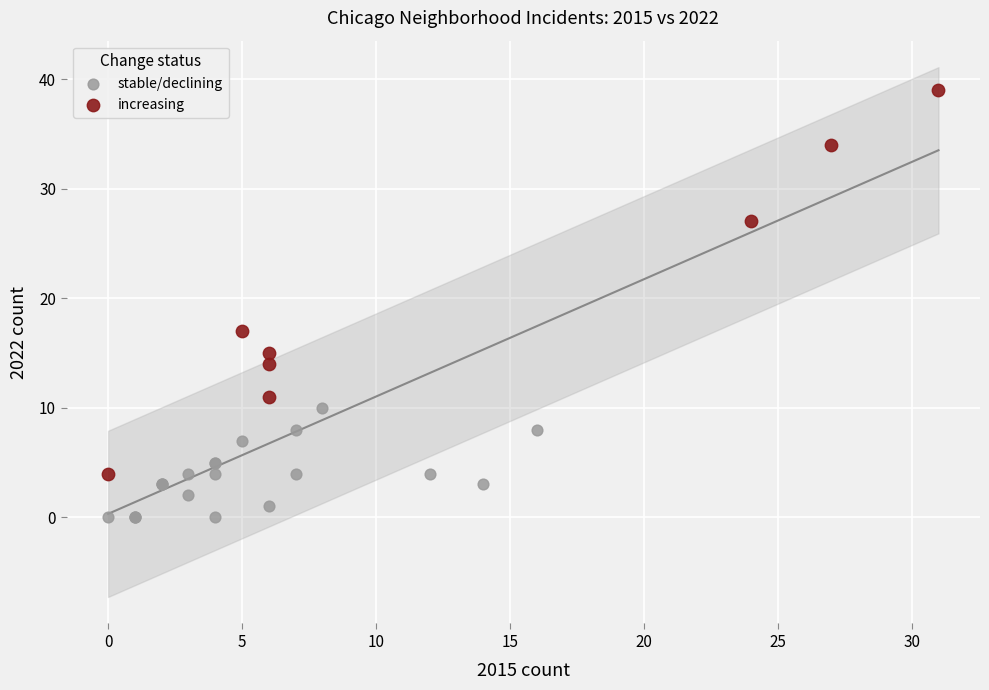

Which series reaches the minimum Y coordinate?

stable/declining